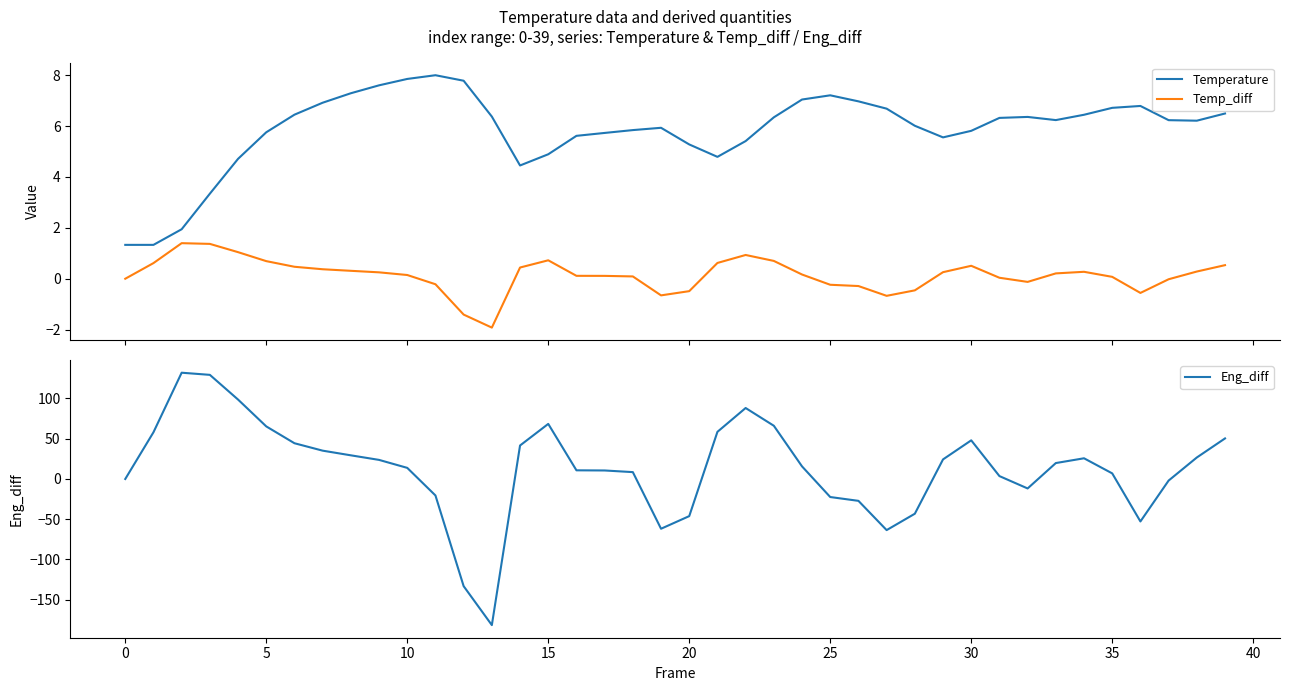

How many data points in Eng_diff are above 19?

20